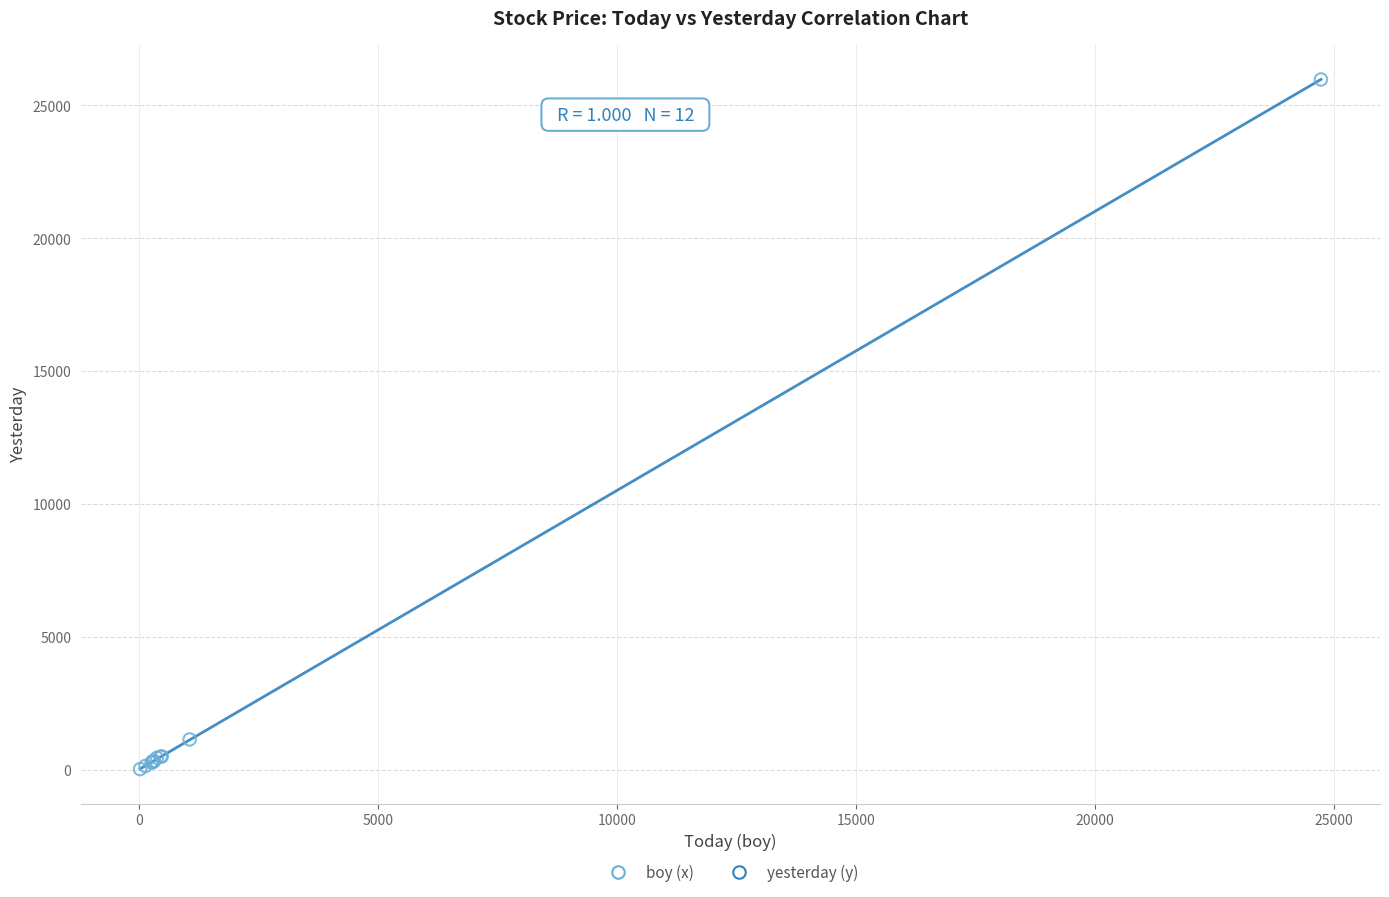

What Y value in the scatter plot is closest to 12995?

1136.4